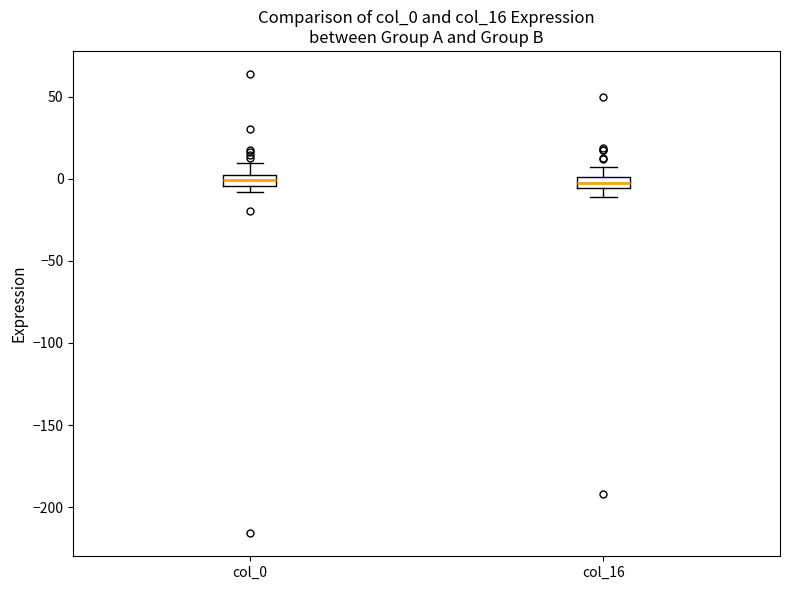

Where does the upper whisker of the box for col_0 end on the y-axis? The values are not printed on the chart, so give them approximately, as read against the axis.

10